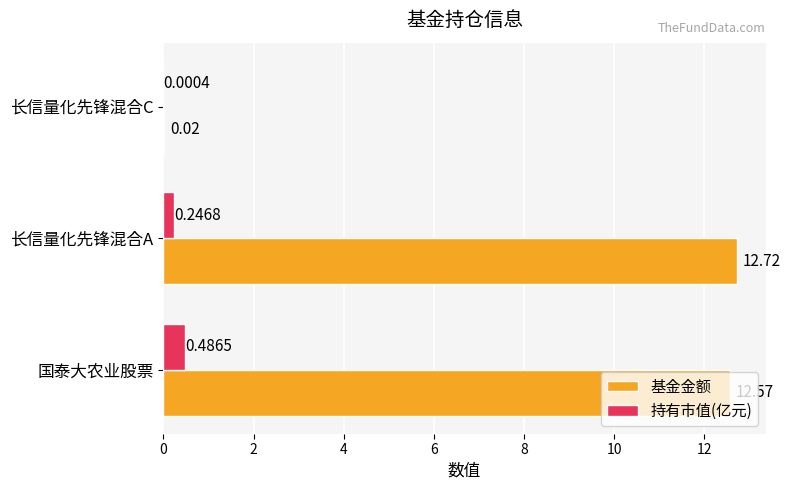

What are all the series names shown in the legend?

基金金额, 持有市值(亿元)